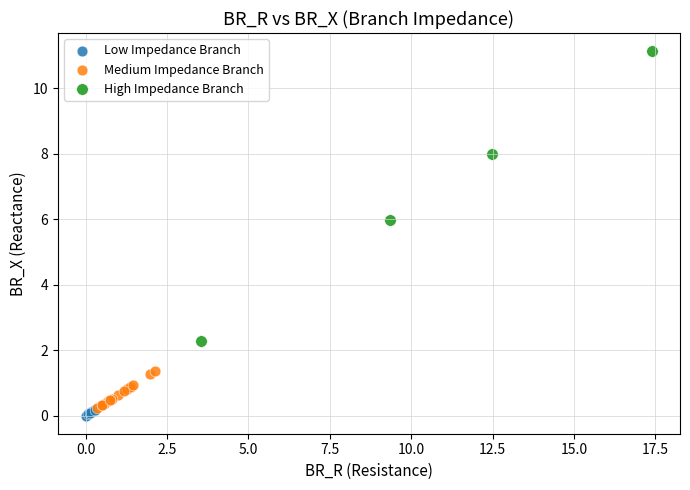

Which series contains the highest Y value?

High Impedance Branch